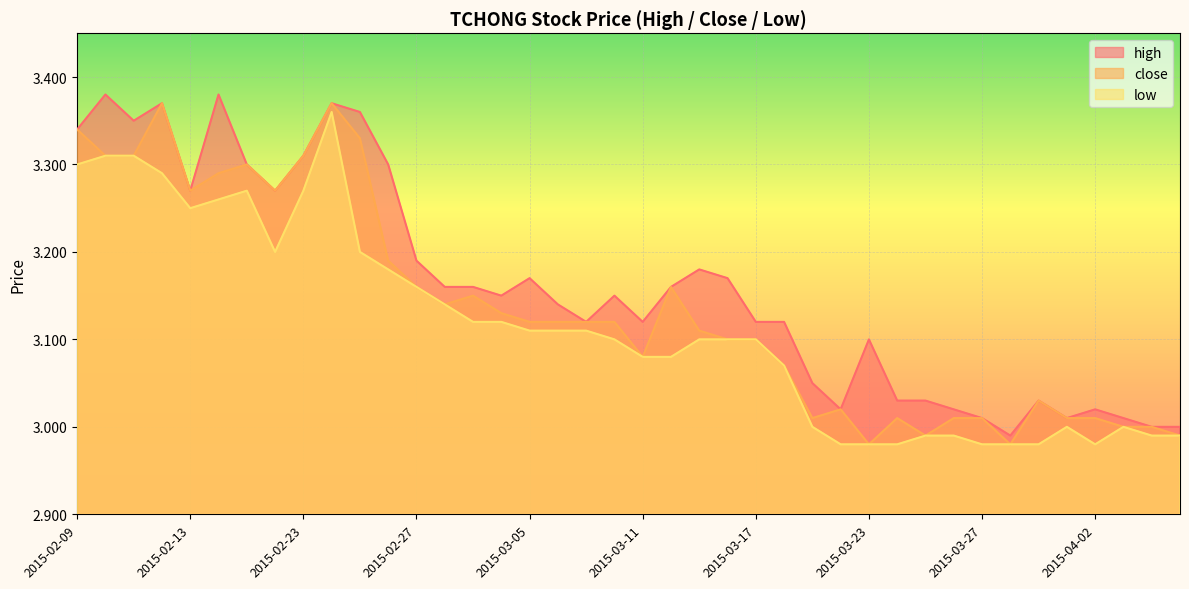

Which category has the highest value in the close series?

2015-02-12